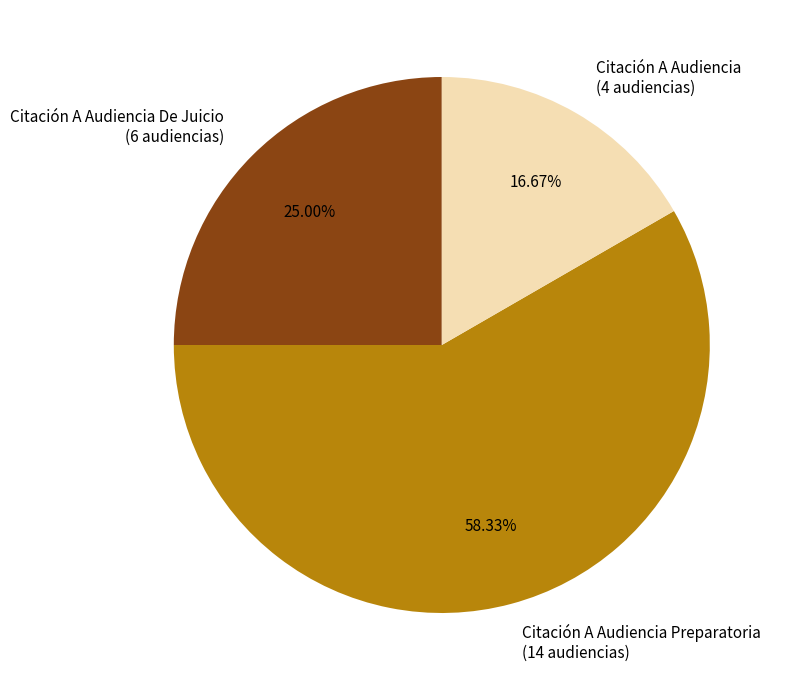

To the nearest percent, what is the difference between the Citación A Audiencia and Citación A Audiencia De Juicio slice percentages?

8%